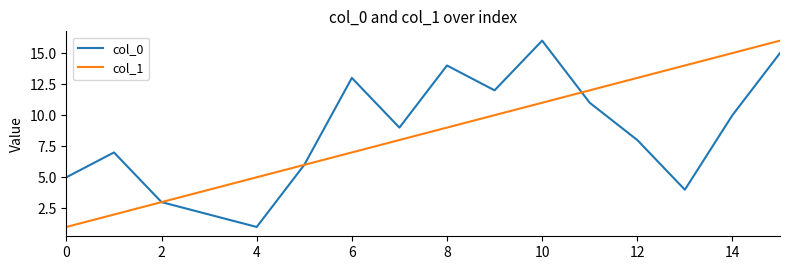

What is the highest value of the col_0 series?

16